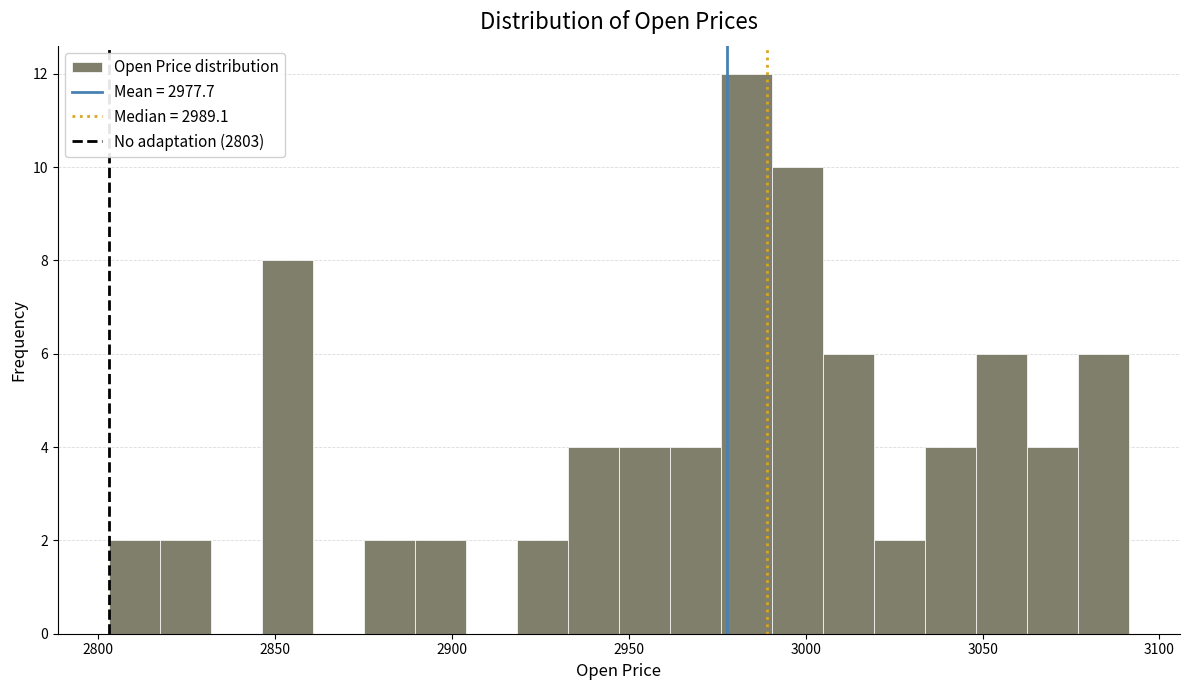

Read against the x-axis, roughly where is the centre of the tallest bar?

2985